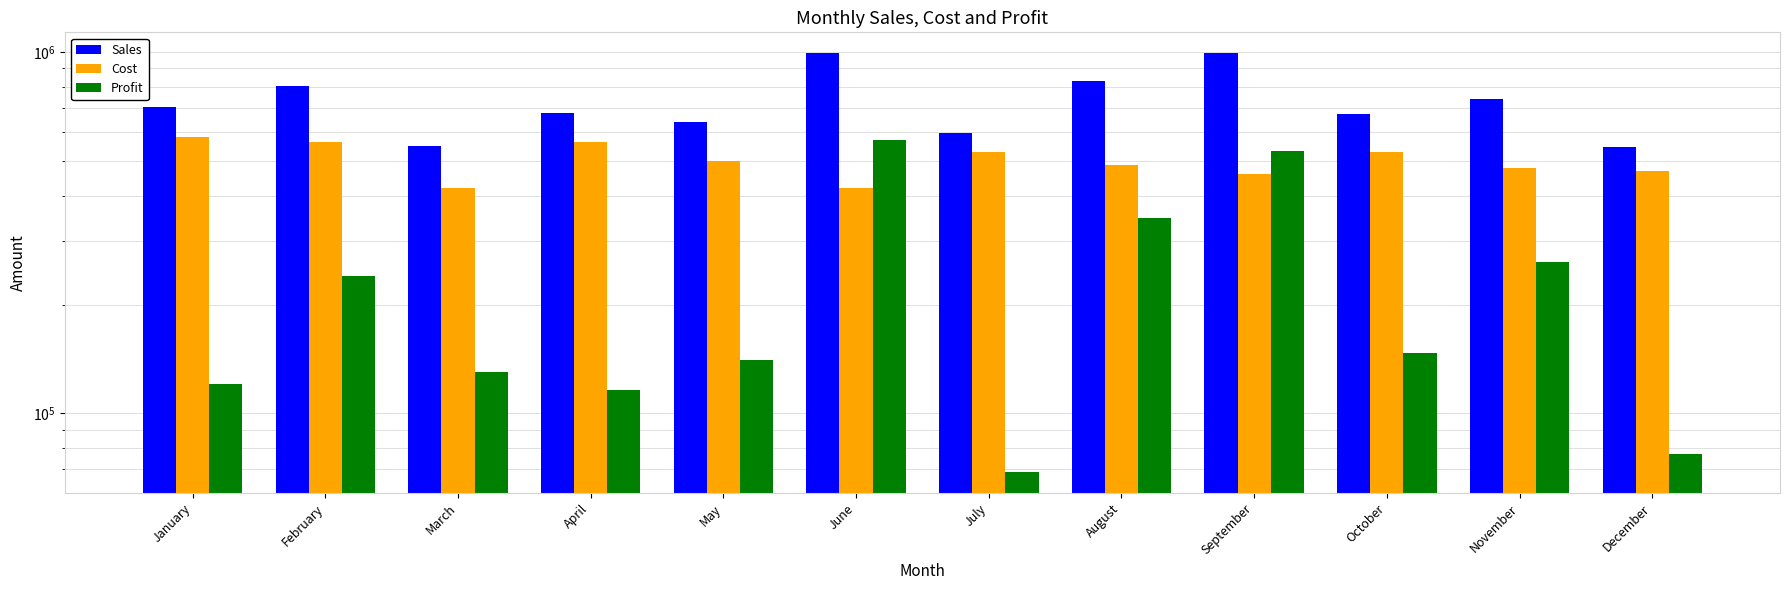

Reading left to right, what are all the values shown in this chart?

Sales: 701686	803449	549871	677467	640457	990493	596500	832480	990294	674456	738645	545331
Cost: 580817	563409	419585	561628	499633	421020	527658	485344	460056	527789	477139	467993
Profit: 120869	240040	130286	115839	140824	569473	68842	347136	530238	146667	261506	77338